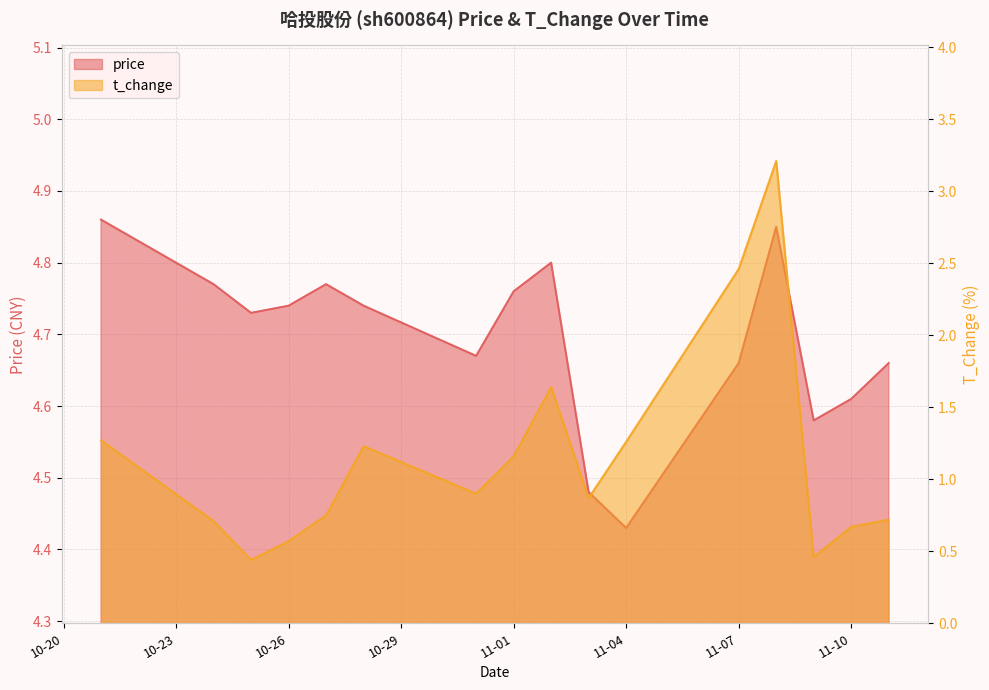

True or false: price and t_change cross at least once.

False